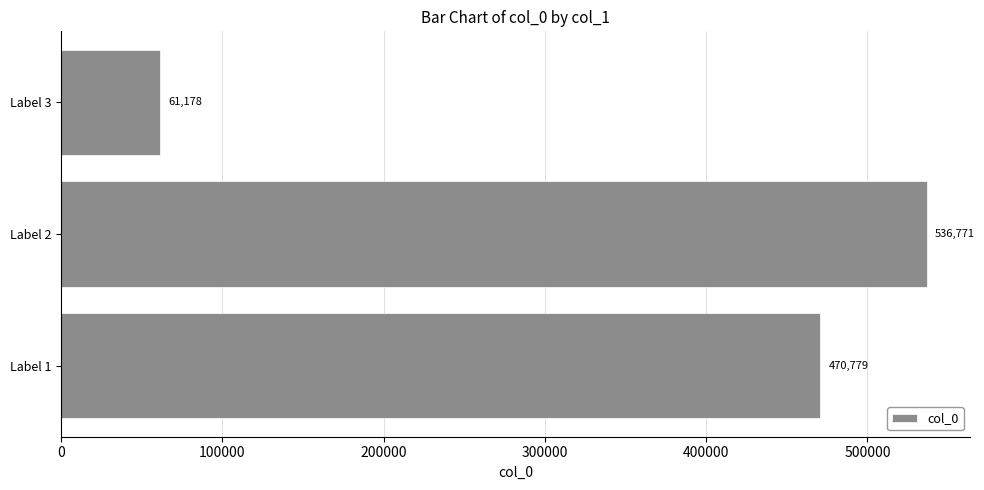

What is the change in value from Label 1 to Label 2?

+65992